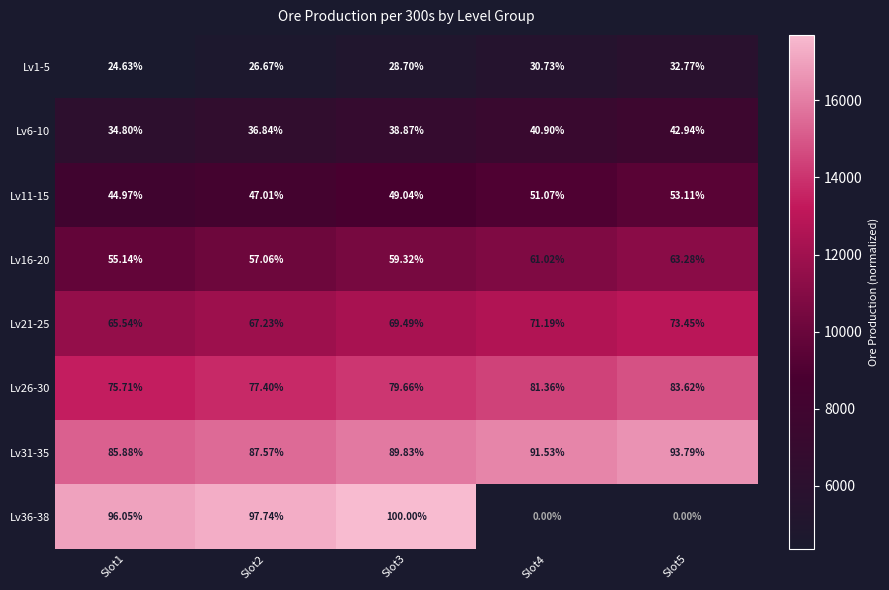

Is the value of Lv1-5 at Slot5 greater than the value of Lv21-25 at Slot5?

No